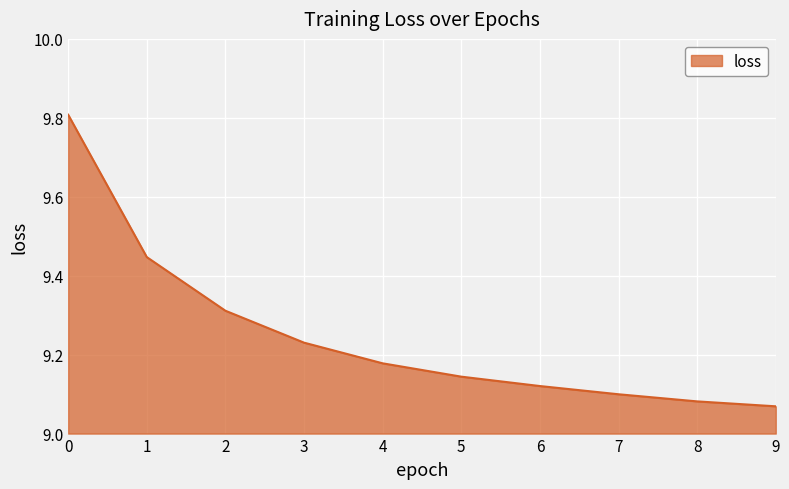

Is it true that the value at 8 is 9.1?

True